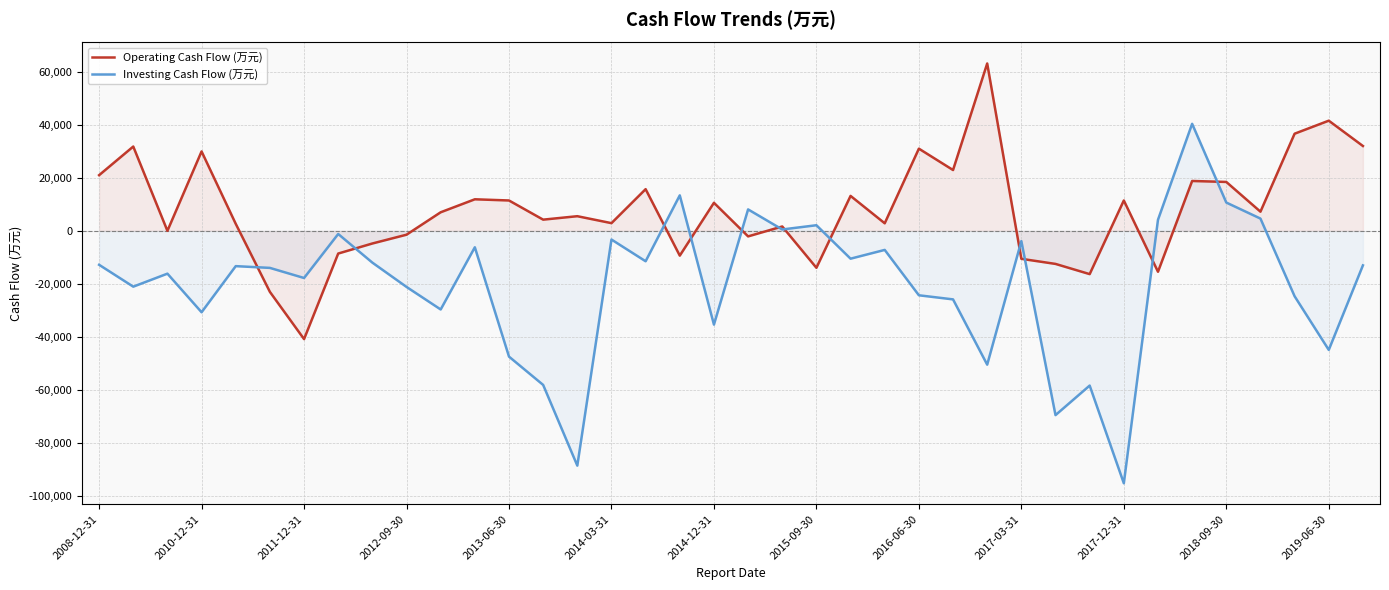

What is the average value of the Investing Cash Flow (万元) series?

-20640